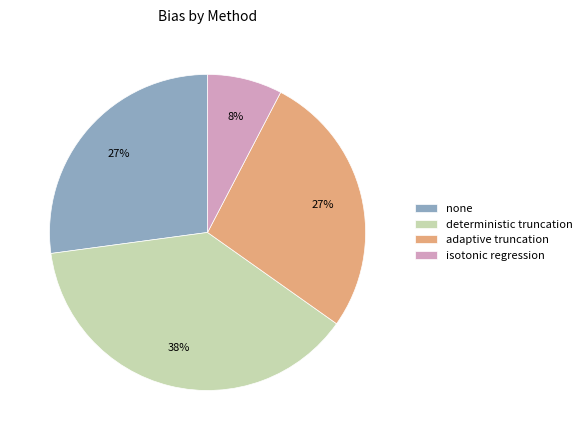

Is deterministic truncation the majority of the pie?

No